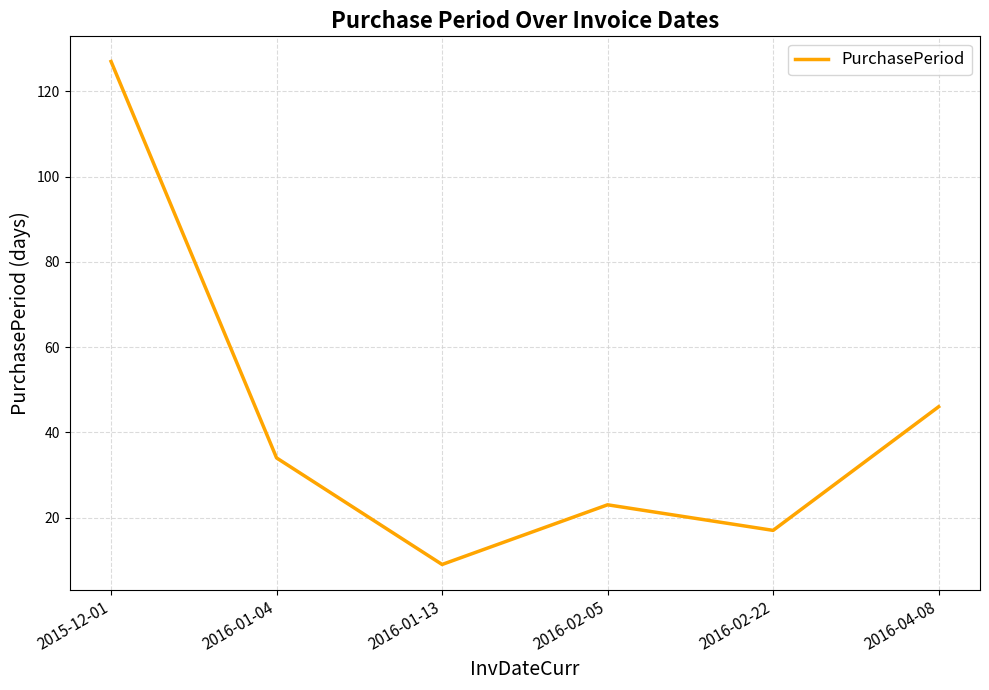

What is the difference between the maximum and minimum values?

118